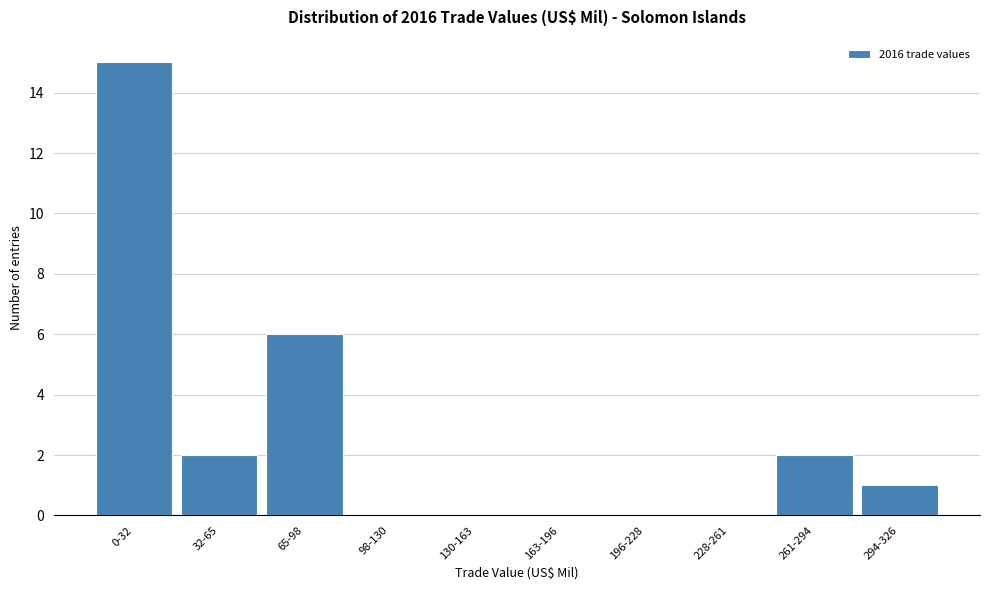

Reading left to right, what are all the values shown in this chart?

0-32=15	32-65=2	65-98=6	98-130=0	130-163=0	163-196=0	196-228=0	228-261=0	261-294=2	294-326=1